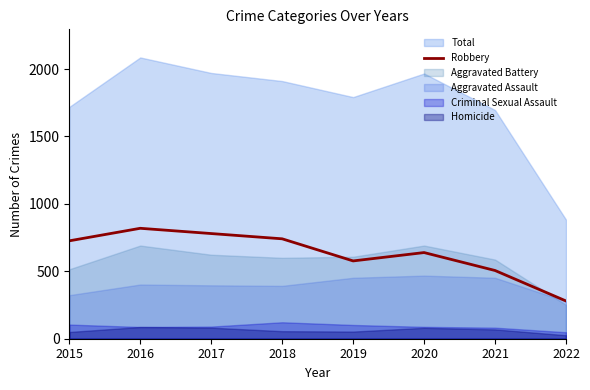

The value at 2022 is 280. True or false?

True